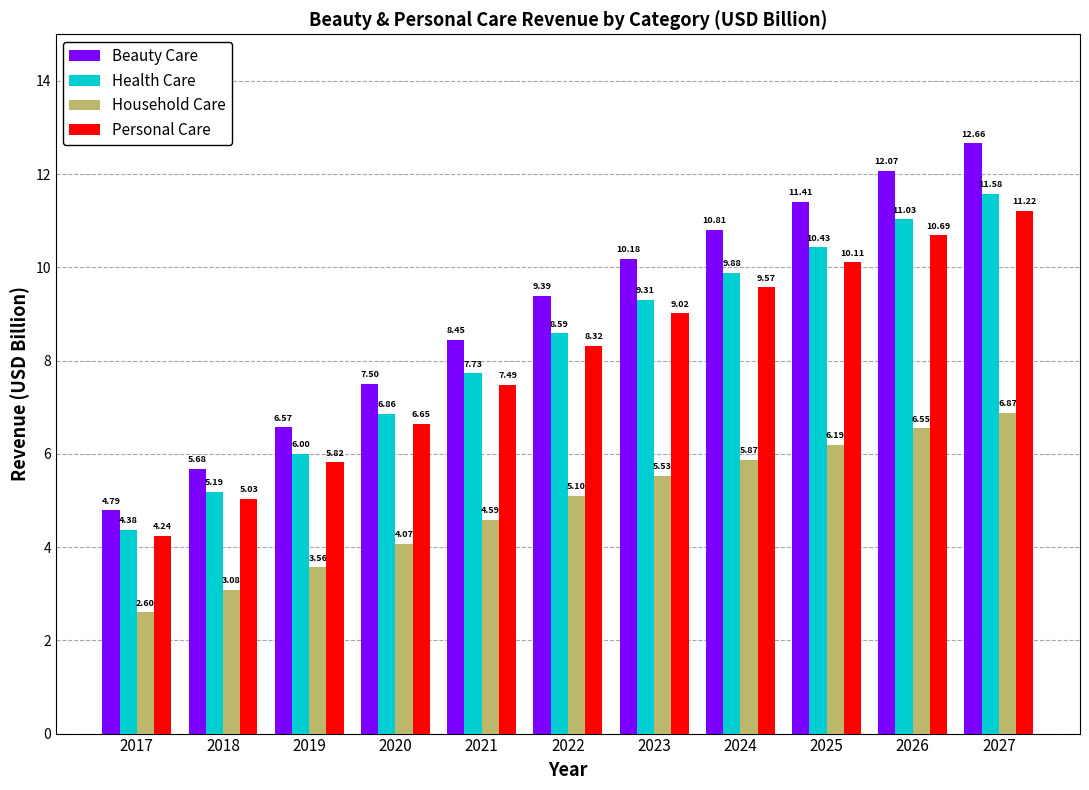

What is the difference between the highest and lowest values at 2025?

5.2